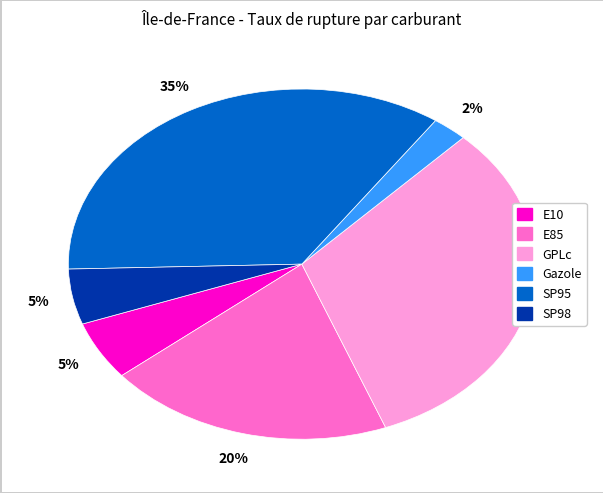

How many segments does this pie chart have?

6